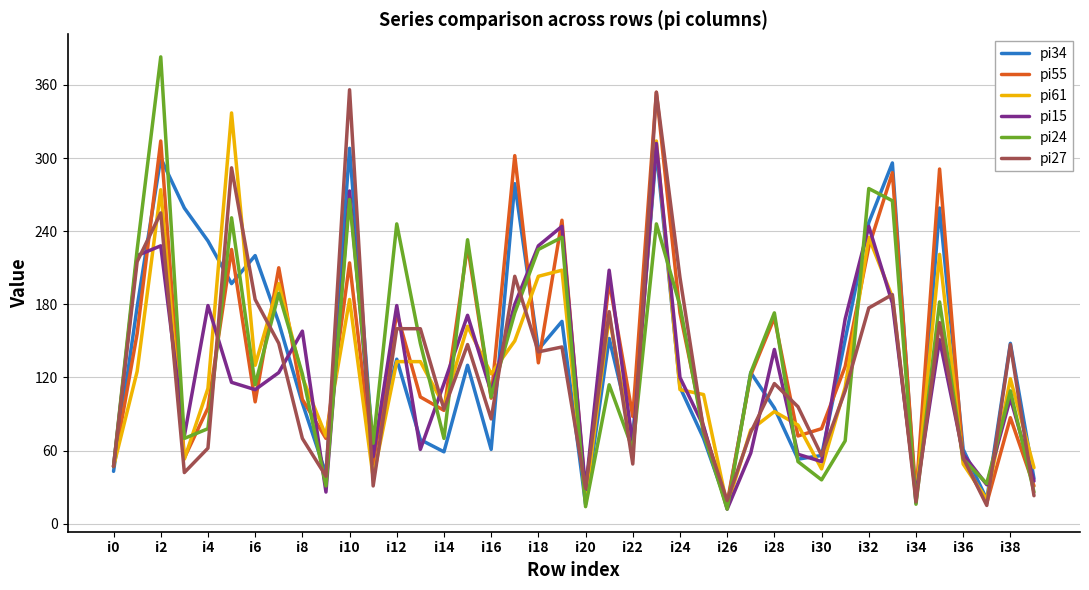

What is the smallest value displayed?

12